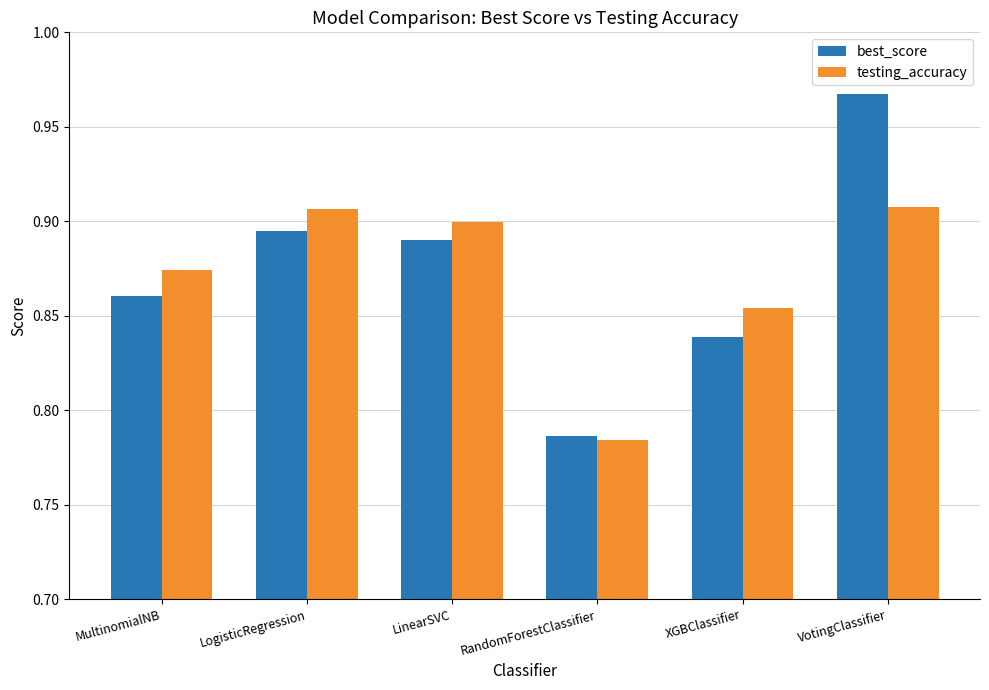

List the series in order of their peak value, highest first.

best_score, testing_accuracy